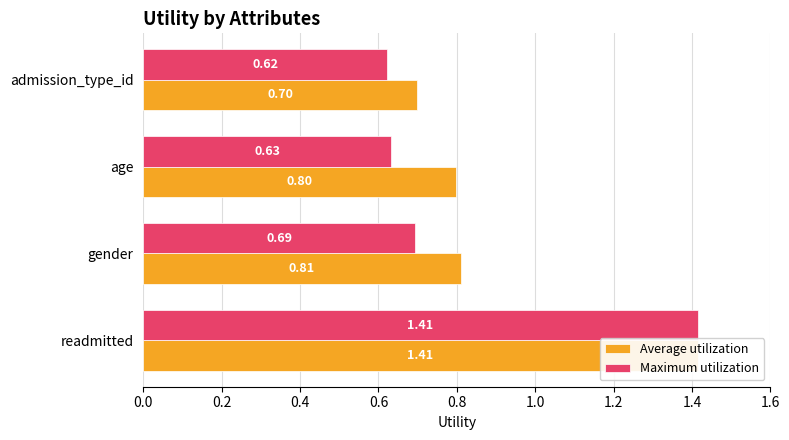

What is the value of the Maximum utilization bar at the 4th from the left?

0.6